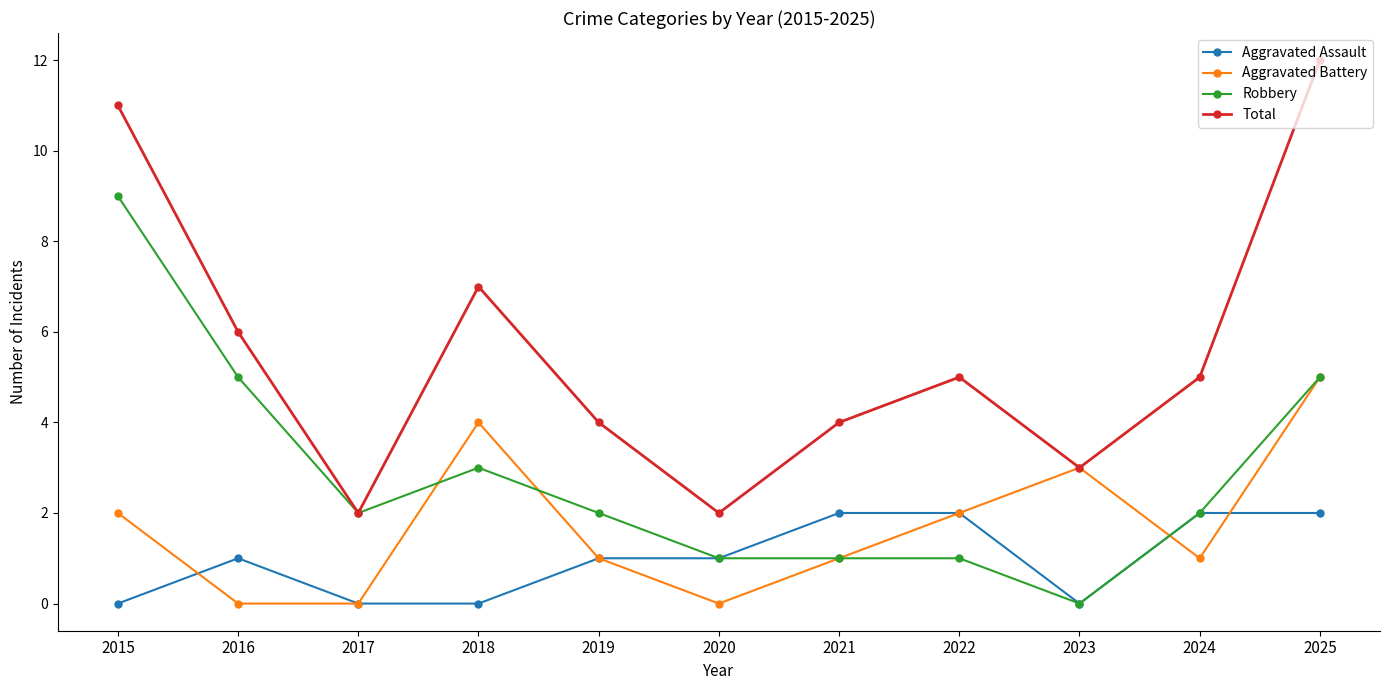

Rank the series by their maximum value, from lowest to highest.

Aggravated Assault, Aggravated Battery, Robbery, Total